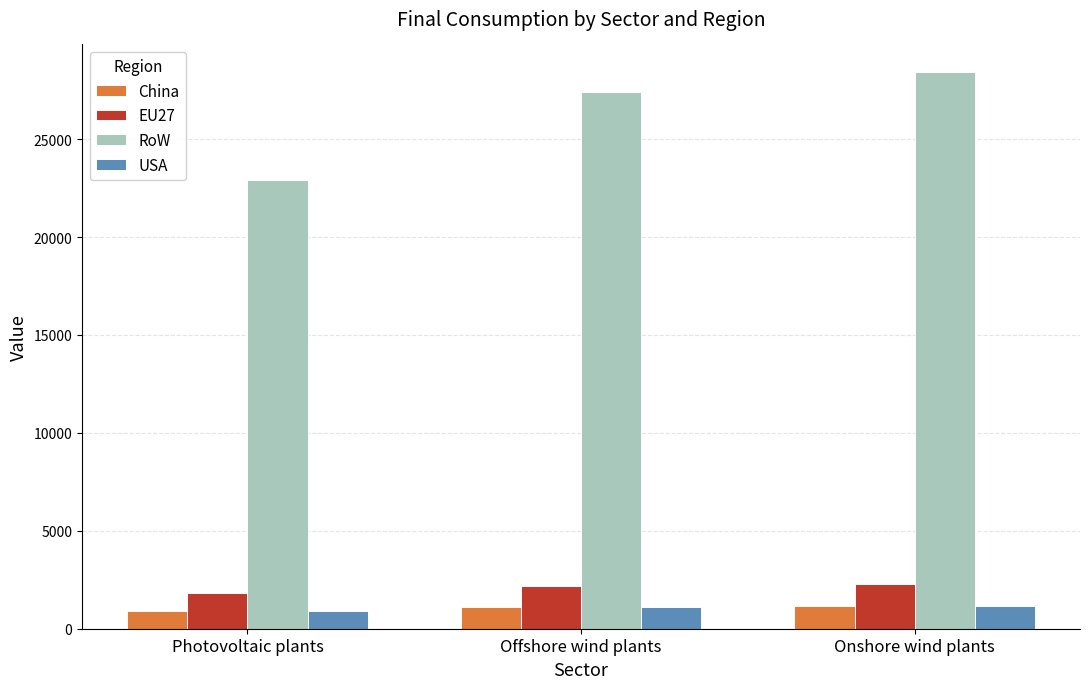

Which label corresponds to the largest value in the chart?

Onshore wind plants